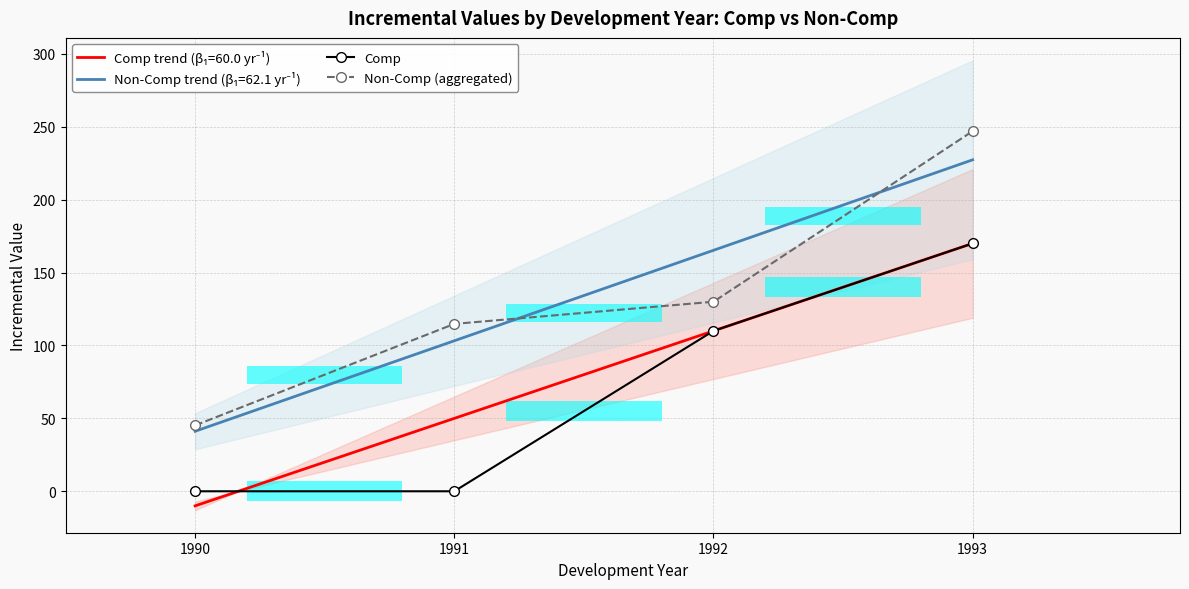

The value of Non-Comp (aggregated) at 1990 is 45.2. True or false?

True